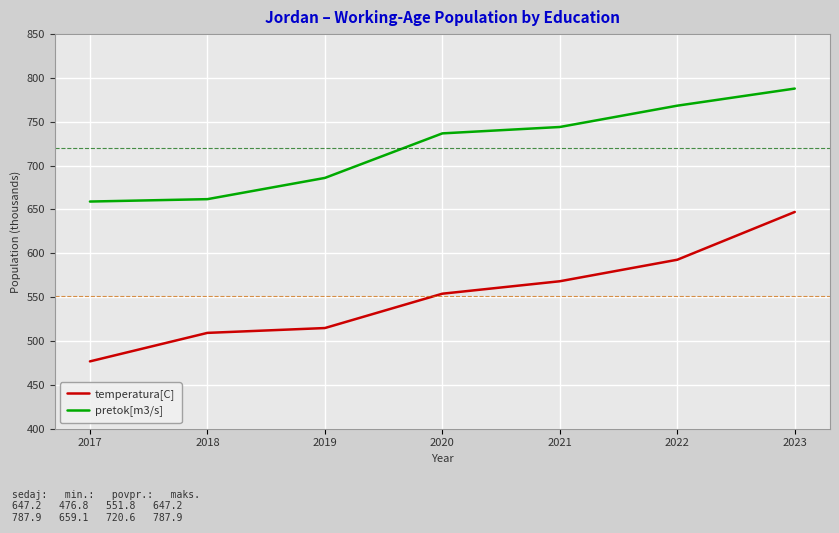

Between 2019 and 2023, which series saw the biggest shift?

temperatura[C]